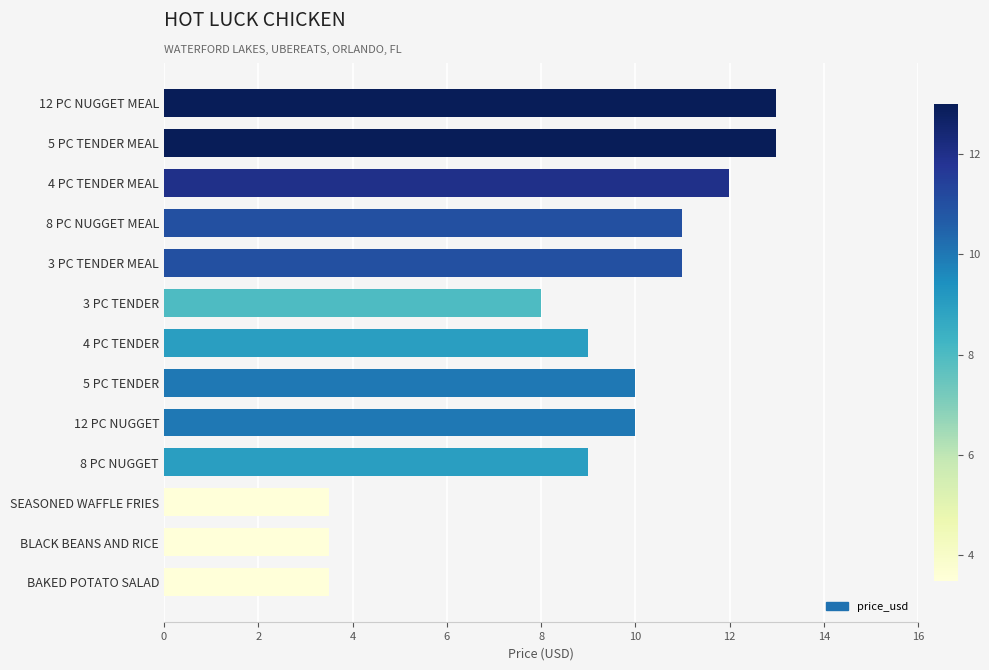

What is the label of the 1st bar from the top?

12 PC NUGGET MEAL